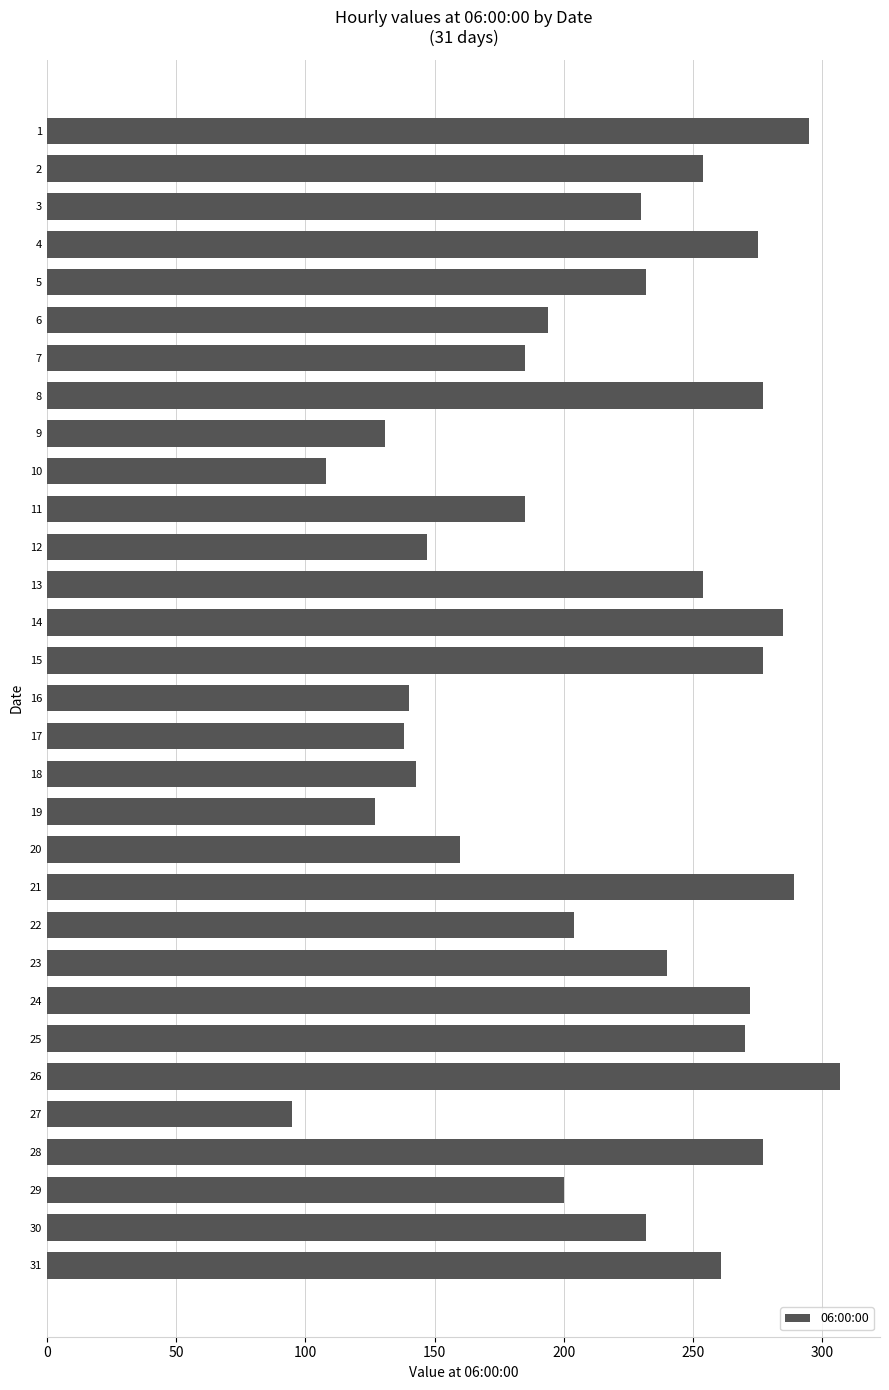

Which label corresponds to the smallest value in the chart?

27